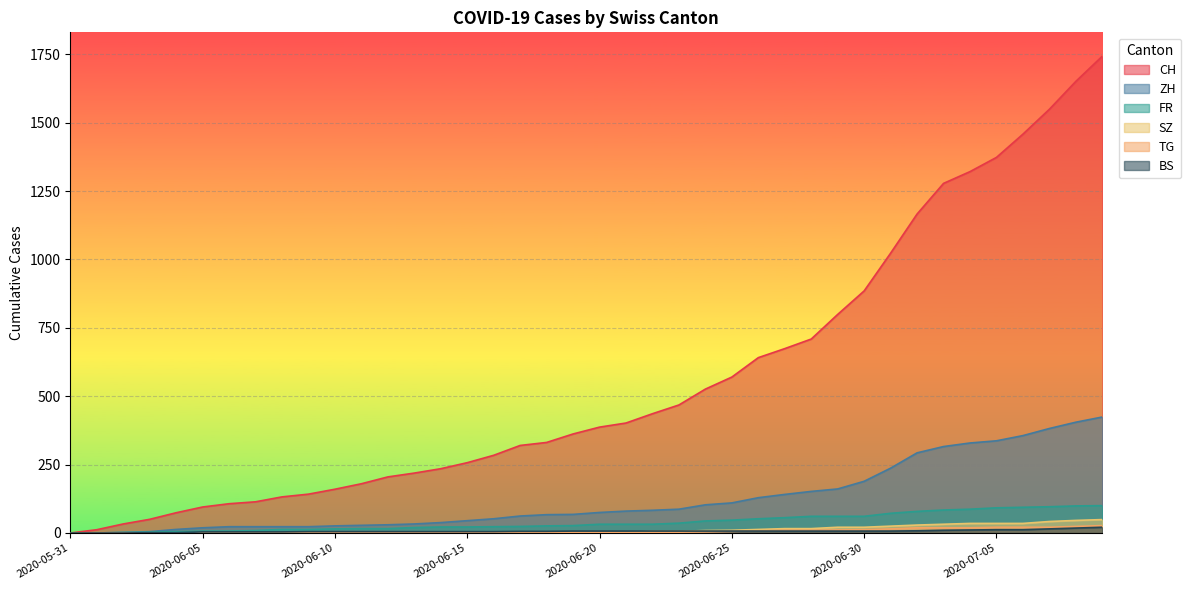

True or false: ZH and TG intersect in this chart.

False